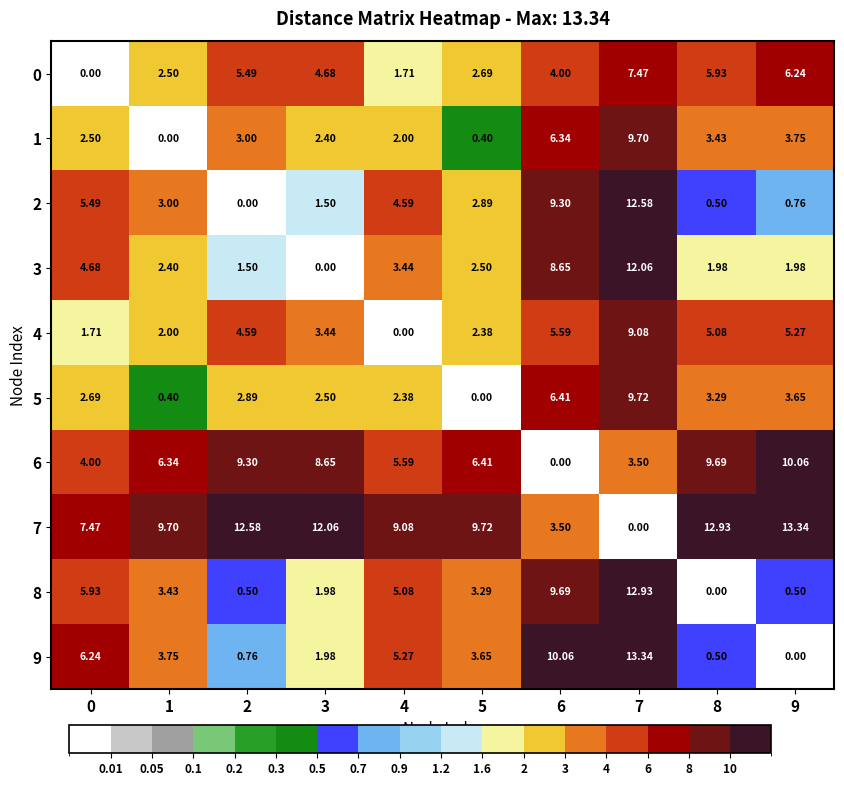

Is the value of 3 at 3 greater than the value of 5 at 1?

No